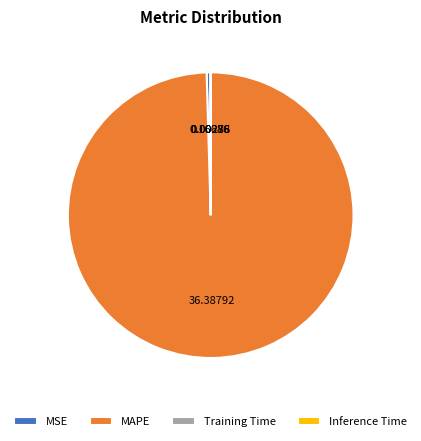

Is MAPE the majority of the pie?

Yes